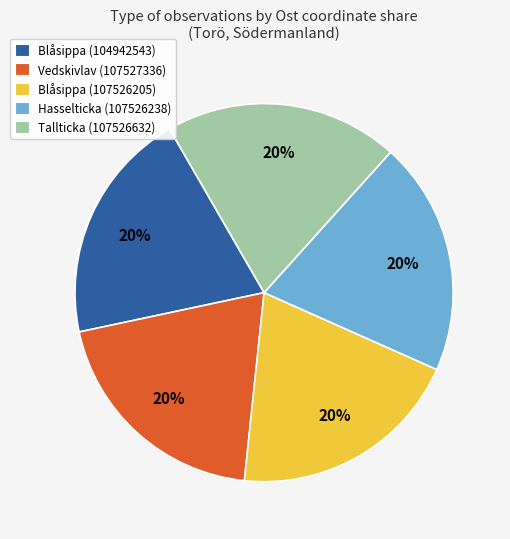

Does Vedskivlav (107527336) represent more than half of the total?

No